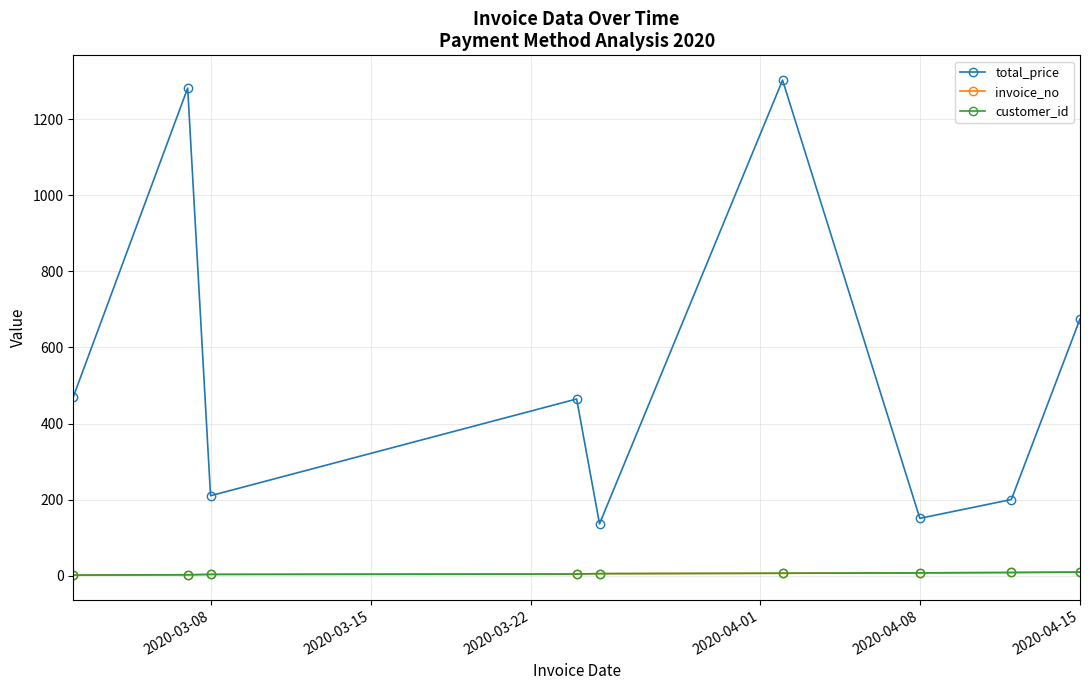

True or false: customer_id has more than 0 points higher than both neighbors.

False